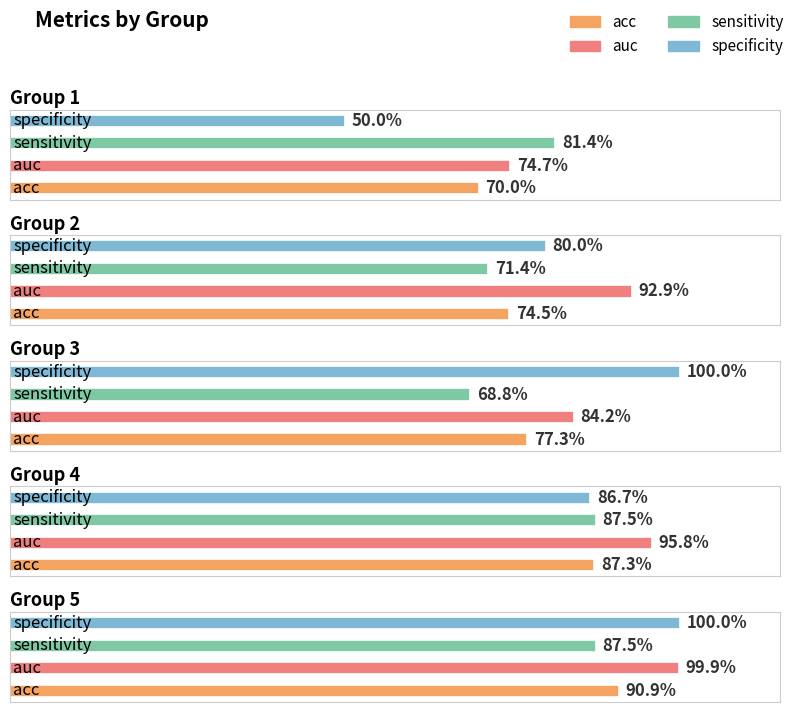

What is the average value of the specificity series?

0.8